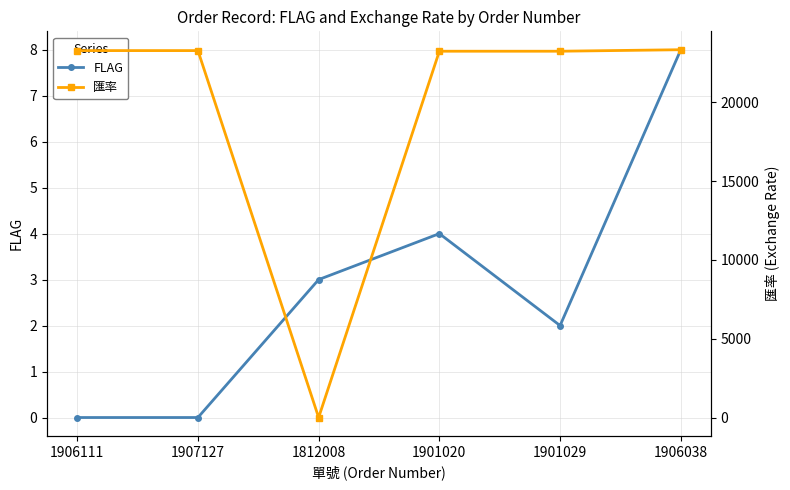

What is the value of the 匯率 point at the 3rd from the left?

1